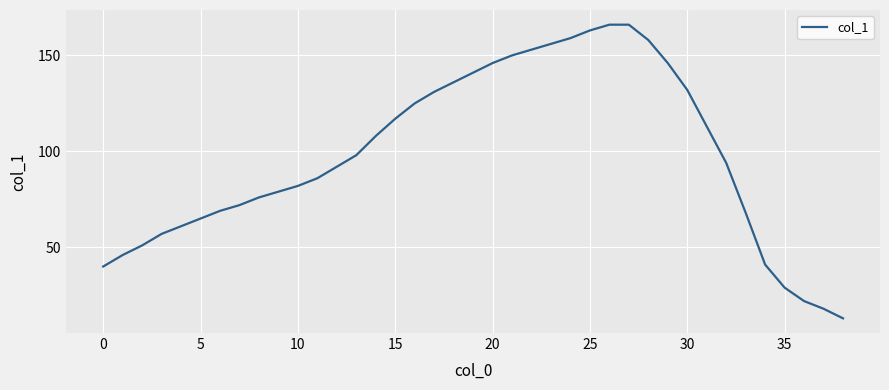

What is the minimum value shown in the chart?

13